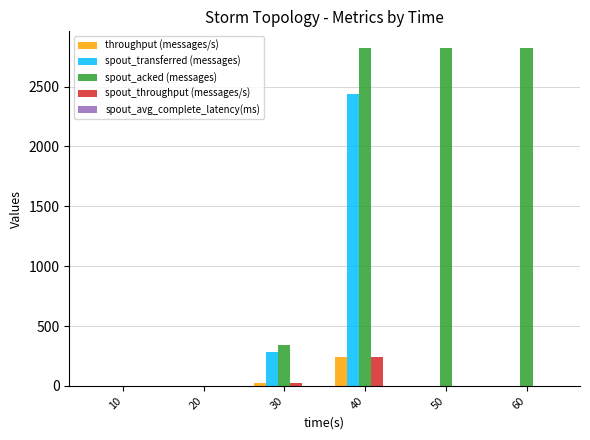

What is the greatest value displayed?

2820.0